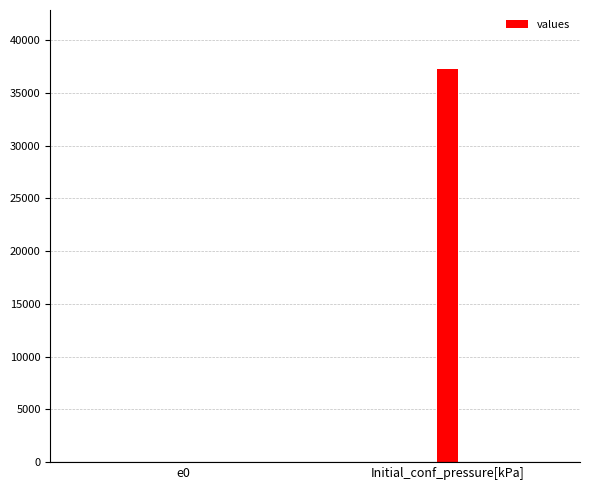

At which category does the chart reach its peak across all series?

Initial_conf_pressure[kPa]